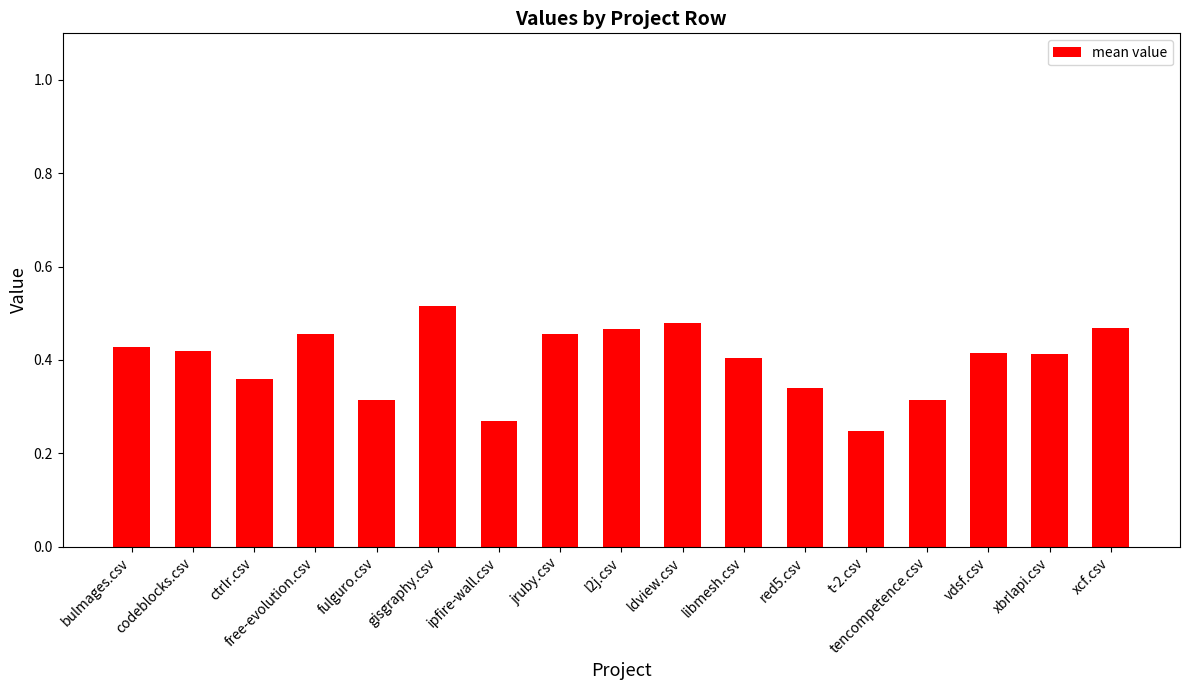

Between l2j.csv and xbrlapi.csv, which is larger?

l2j.csv